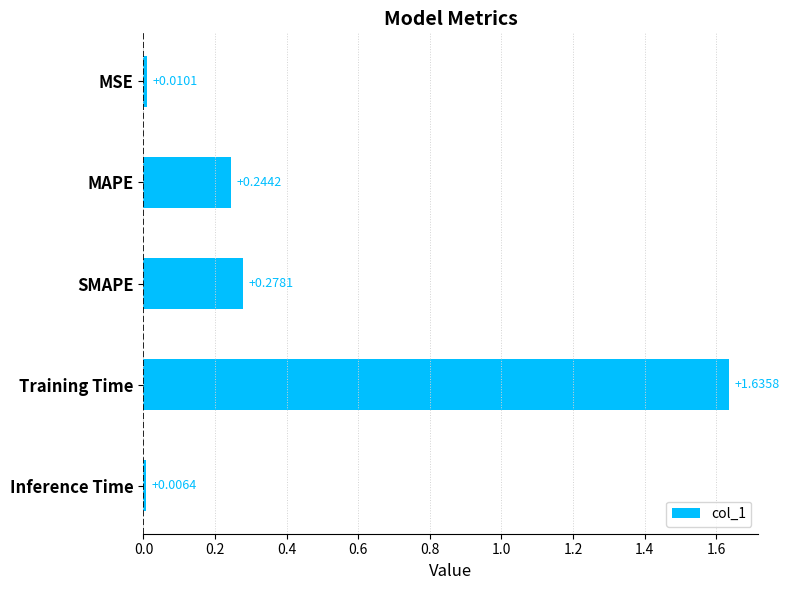

Rank the categories by value from highest to lowest.

Training Time, SMAPE, MAPE, MSE, Inference Time